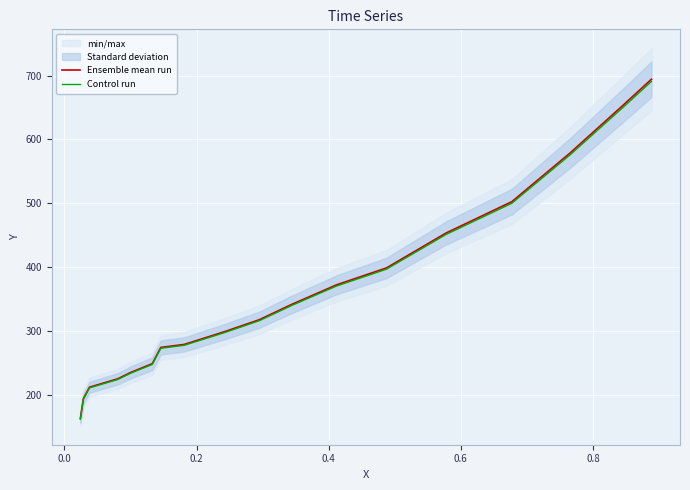

At how many categories does at least one series exceed 382?

6